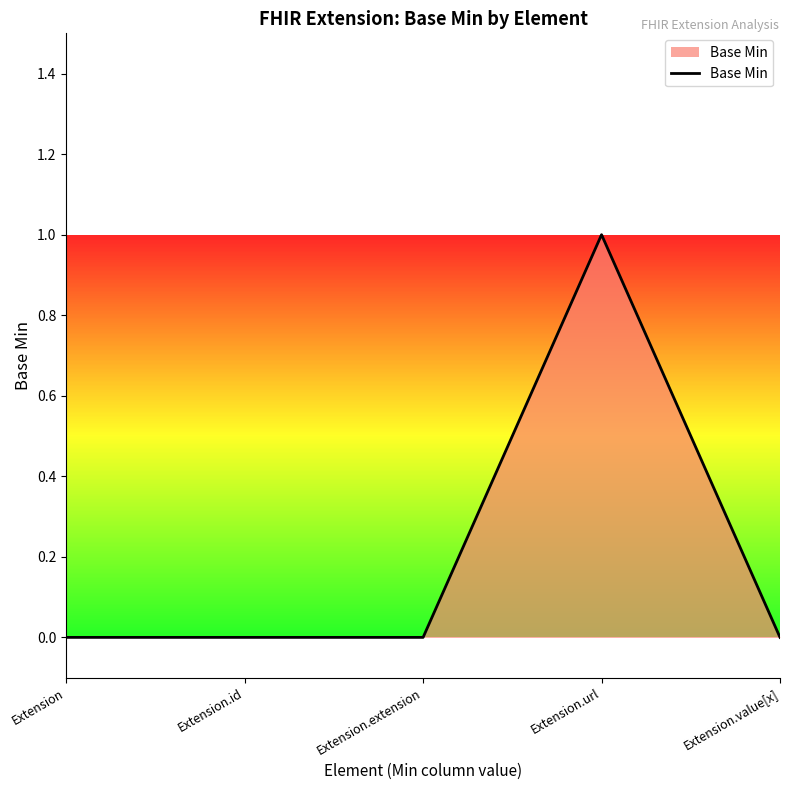

How many values are between 0 and 1?

5